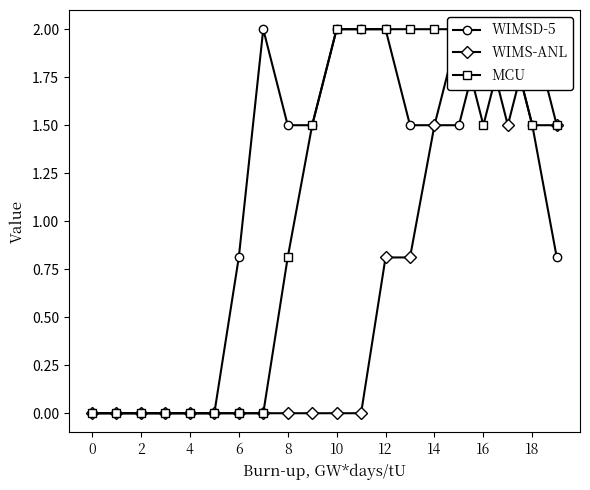

Reading left to right, list all the values displayed in this chart.

WIMSD-5: 0.0	0.0	0.0	0.0	0.0	0.0	0.8	2.0	1.5	1.5	2.0	2.0	2.0	1.5	1.5	1.5	2.0	2.0	1.5	0.8
WIMS-ANL: 0.0	0.0	0.0	0.0	0.0	0.0	0.0	0.0	0.0	0.0	0.0	0.0	0.8	0.8	1.5	2.0	2.0	1.5	2.0	1.5
MCU: 0.0	0.0	0.0	0.0	0.0	0.0	0.0	0.0	0.8	1.5	2.0	2.0	2.0	2.0	2.0	2.0	1.5	2.0	1.5	1.5